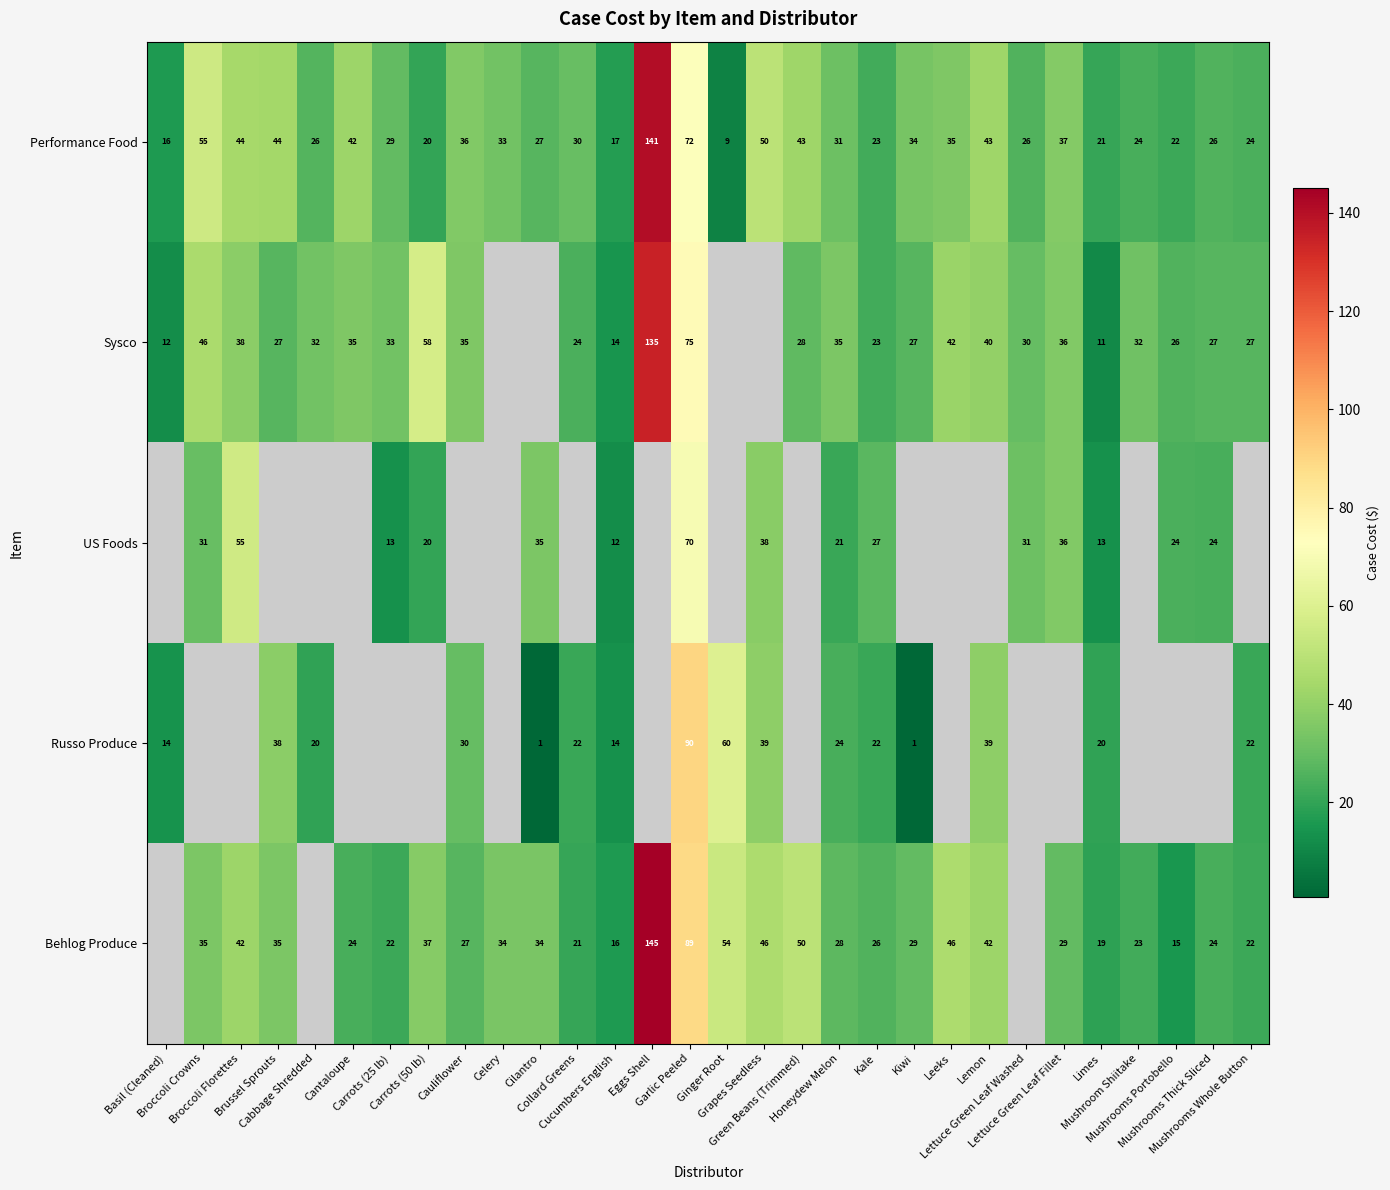

At which category does the chart reach its minimum across all series?

Kiwi